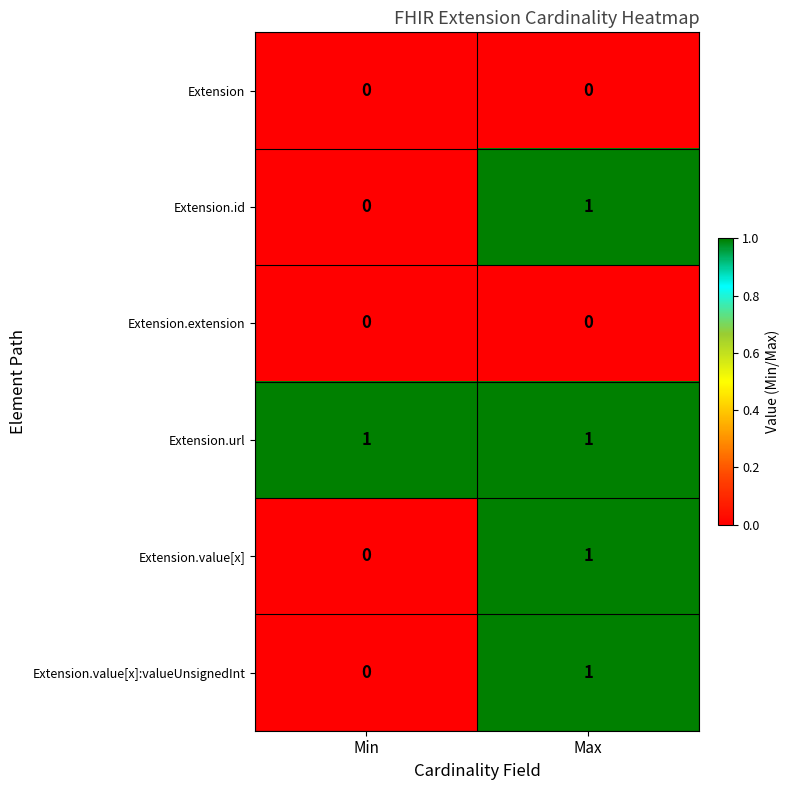

Reading left to right, what are all the values shown in this chart?

Extension: Min=0	Max=0
Extension.id: Min=0	Max=1
Extension.extension: Min=0	Max=0
Extension.url: Min=1	Max=1
Extension.value[x]: Min=0	Max=1
Extension.value[x]:valueUnsignedInt: Min=0	Max=1